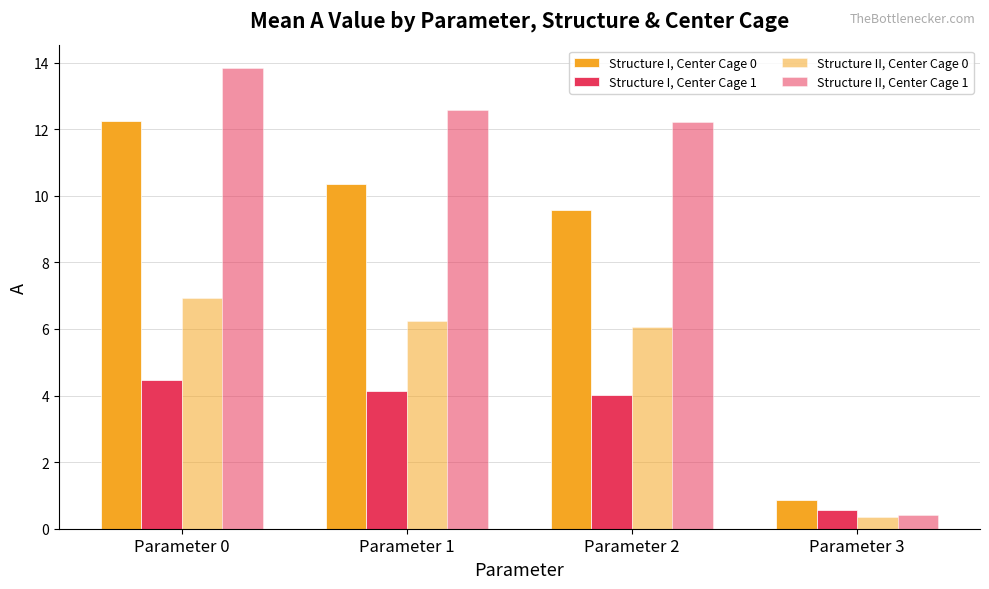

Does the chart contain any negative values?

No